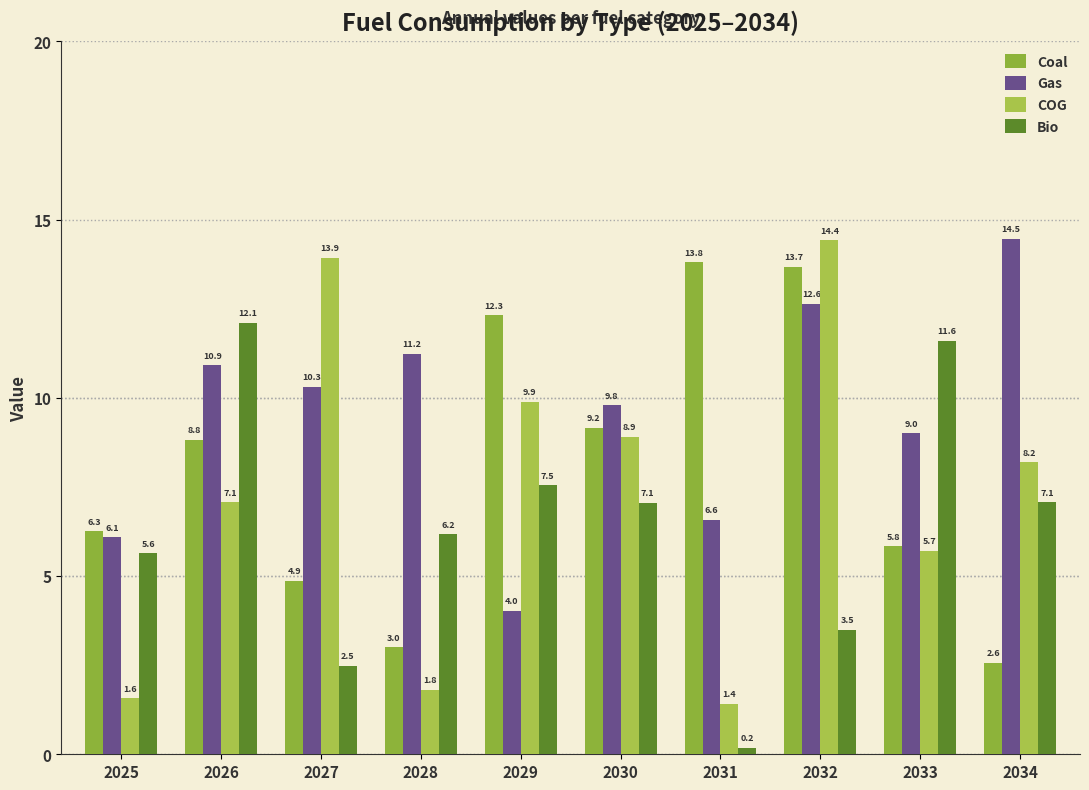

Reading left to right, extract all data points from this chart.

Coal: 2025=6.3	2026=8.8	2027=4.9	2028=3.0	2029=12.3	2030=9.2	2031=13.8	2032=13.7	2033=5.8	2034=2.6
Gas: 2025=6.1	2026=10.9	2027=10.3	2028=11.2	2029=4.0	2030=9.8	2031=6.6	2032=12.6	2033=9.0	2034=14.5
COG: 2025=1.6	2026=7.1	2027=13.9	2028=1.8	2029=9.9	2030=8.9	2031=1.4	2032=14.4	2033=5.7	2034=8.2
Bio: 2025=5.6	2026=12.1	2027=2.5	2028=6.2	2029=7.5	2030=7.1	2031=0.2	2032=3.5	2033=11.6	2034=7.1